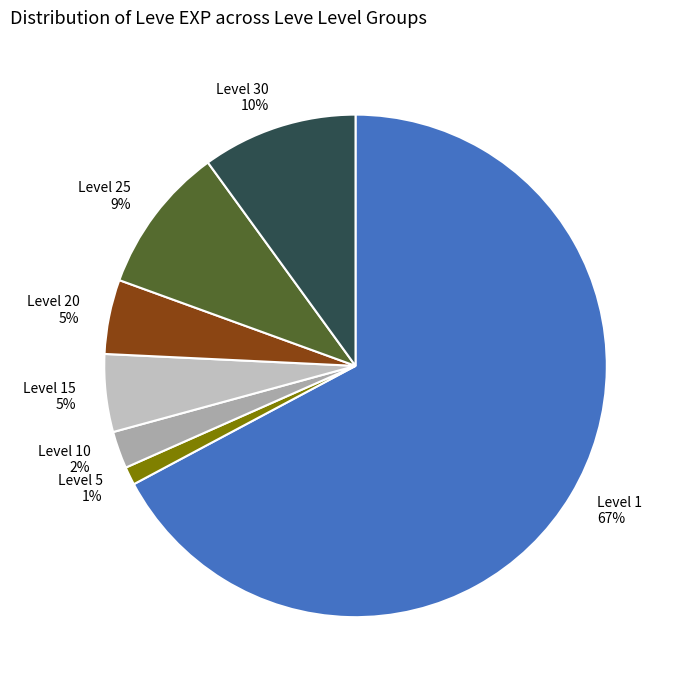

The Level 10 slice represents 15% of the pie. True or false?

False